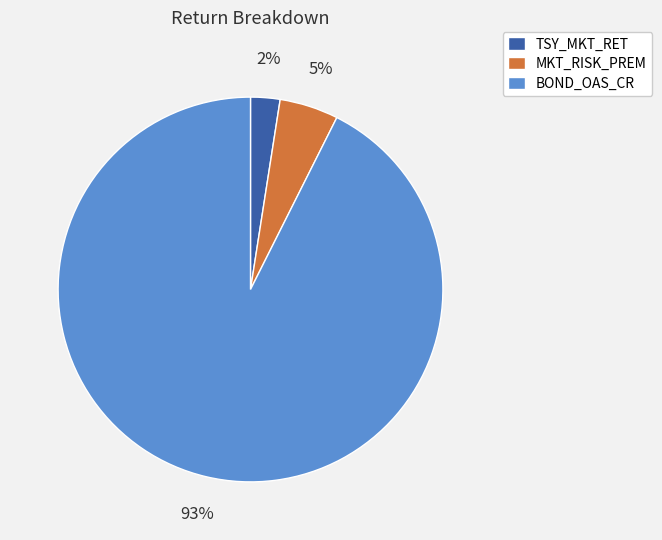

True or false: BOND_OAS_CR accounts for 93% of the total.

True